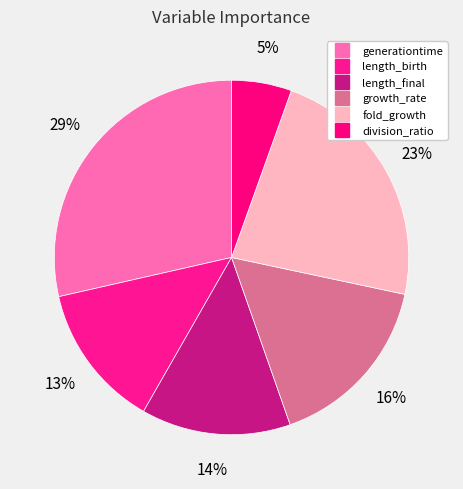

To the nearest percent, what is the average slice percentage?

17%